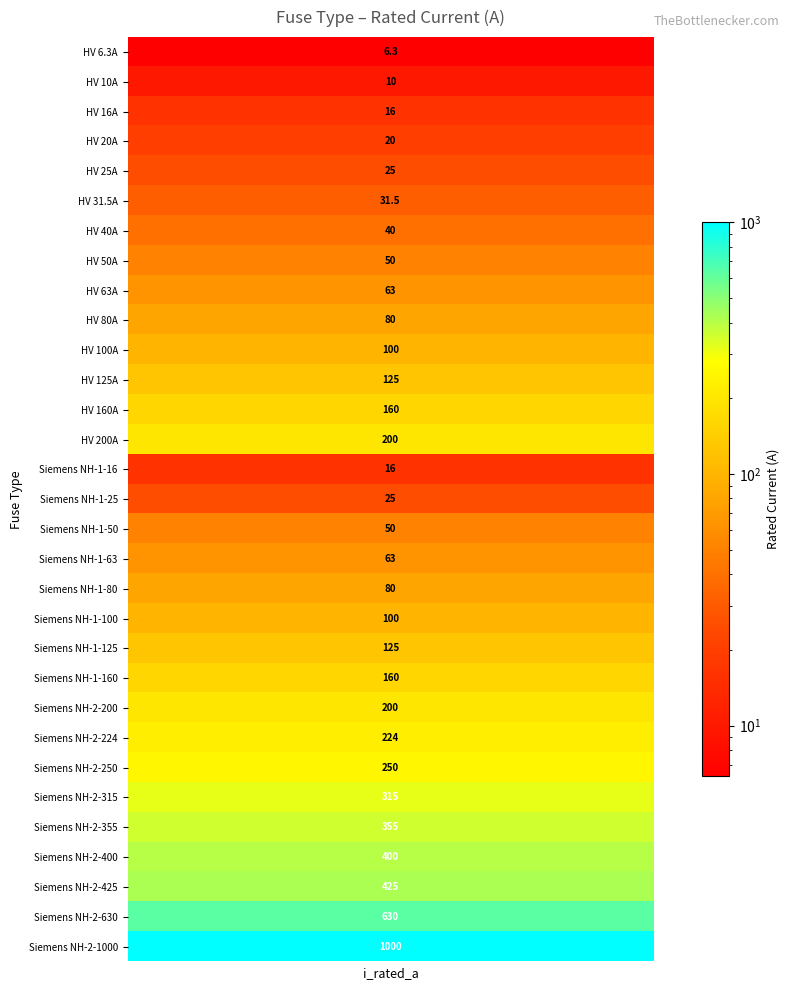

The value at 6 is 40.0. True or false?

True